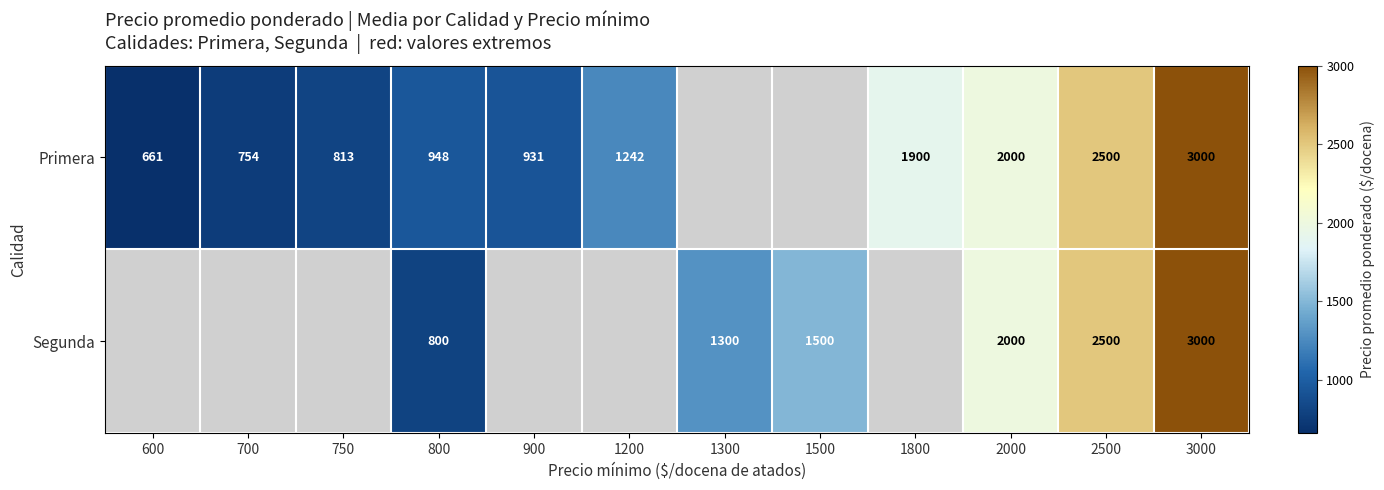

What is the total value across all series at 3000?

6000